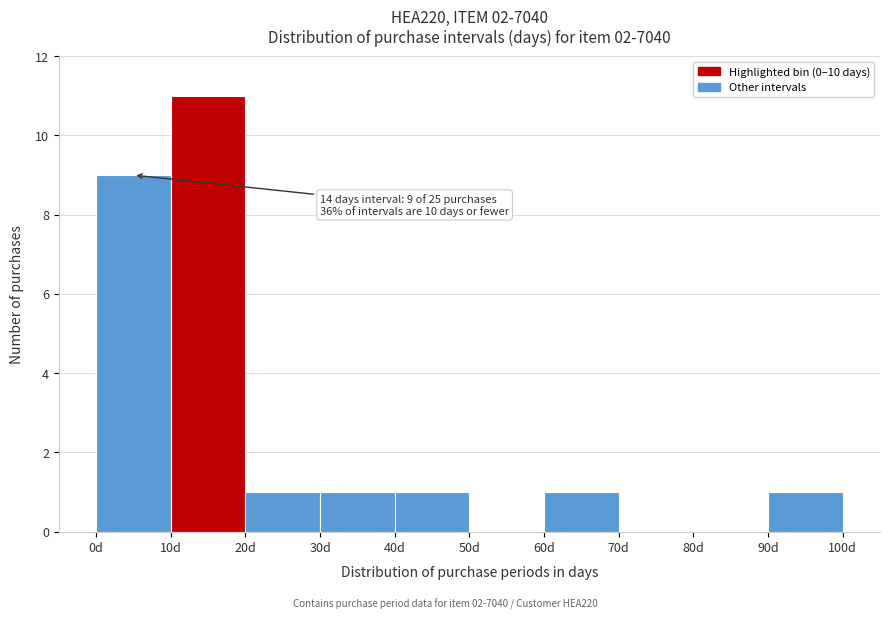

Which range on the x-axis has the tallest bar?

10 to 20